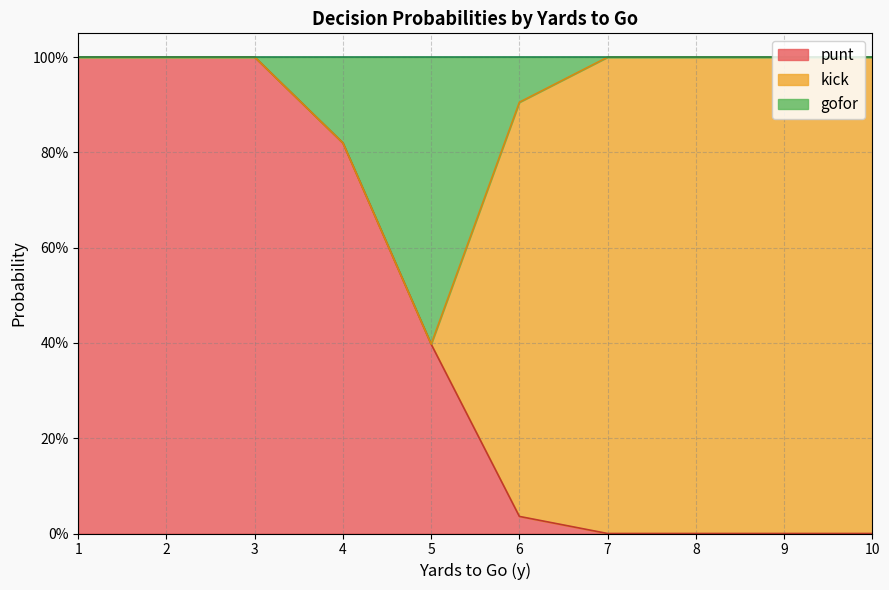

Which series has the widest spread of values?

punt